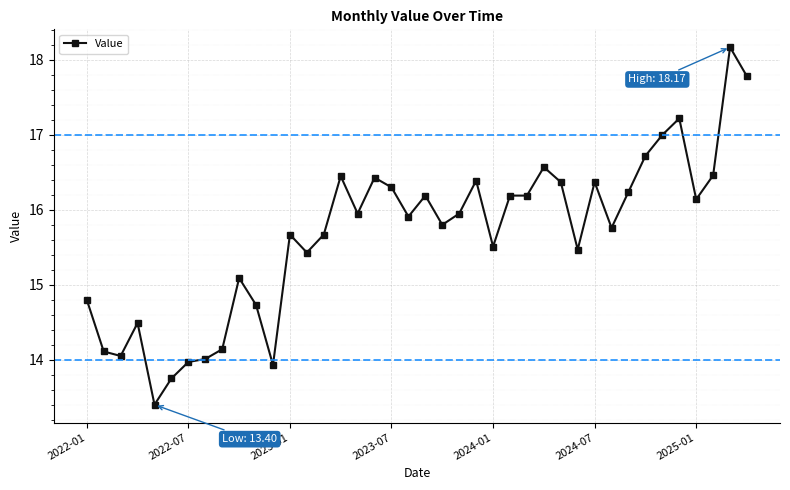

What is the value of the 15th point from the left?

15.7